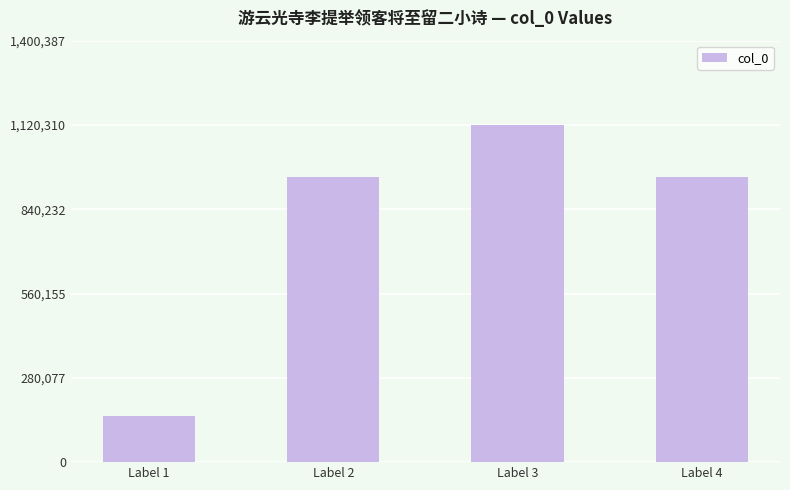

Which label corresponds to the smallest value in the chart?

Label 1